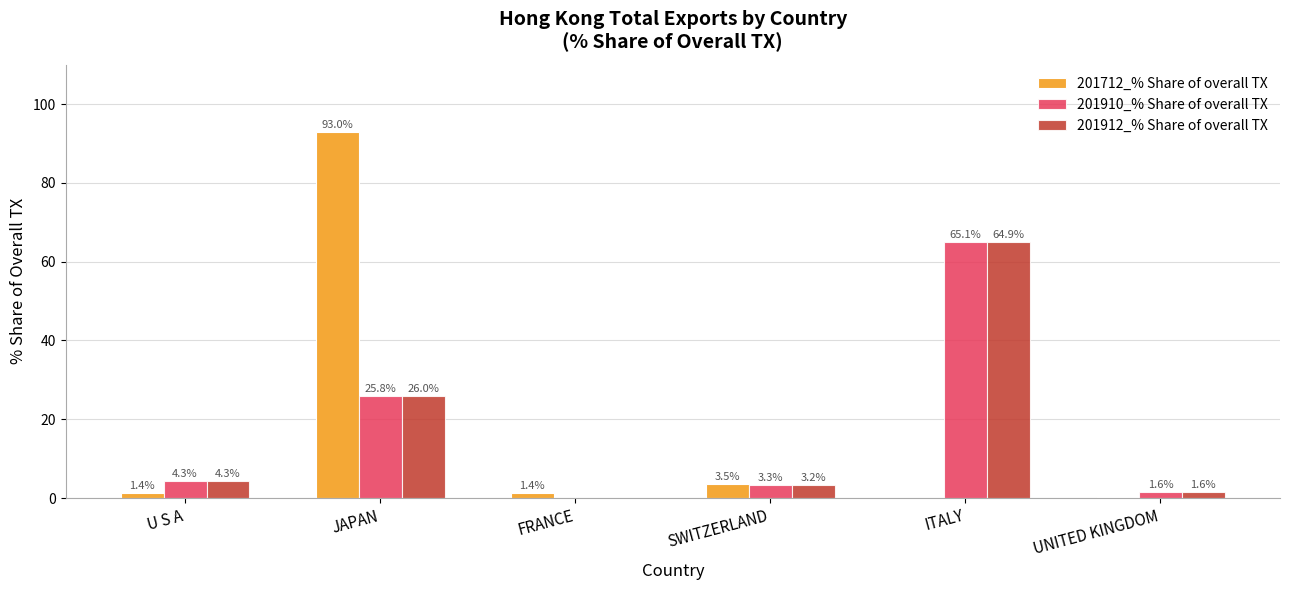

What is the sum of the 201712_% Share of overall TX values at UNITED KINGDOM and JAPAN?

93.3